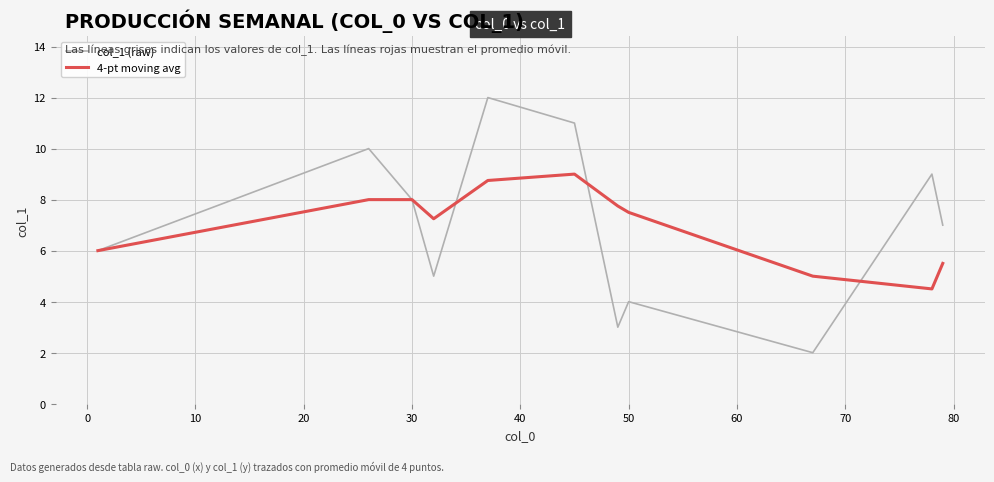

What is the highest value of the 4-pt moving avg series?

9.0